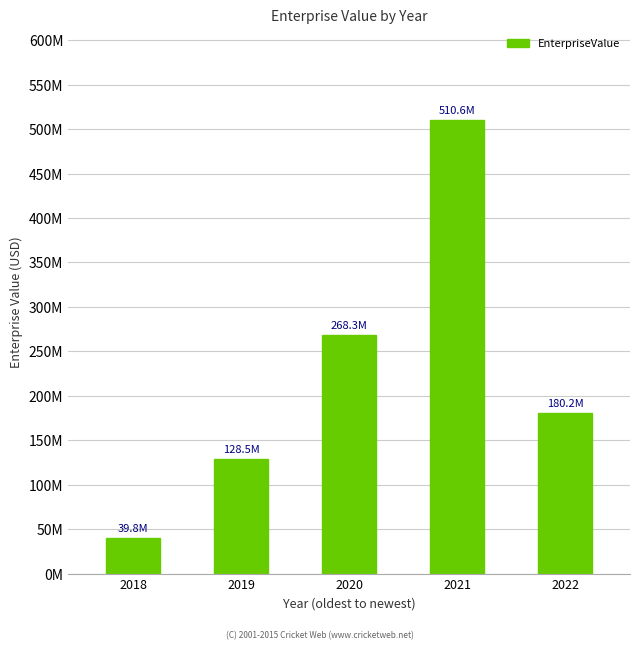

True or false: the data shows 180209742.6 at 2022.

True